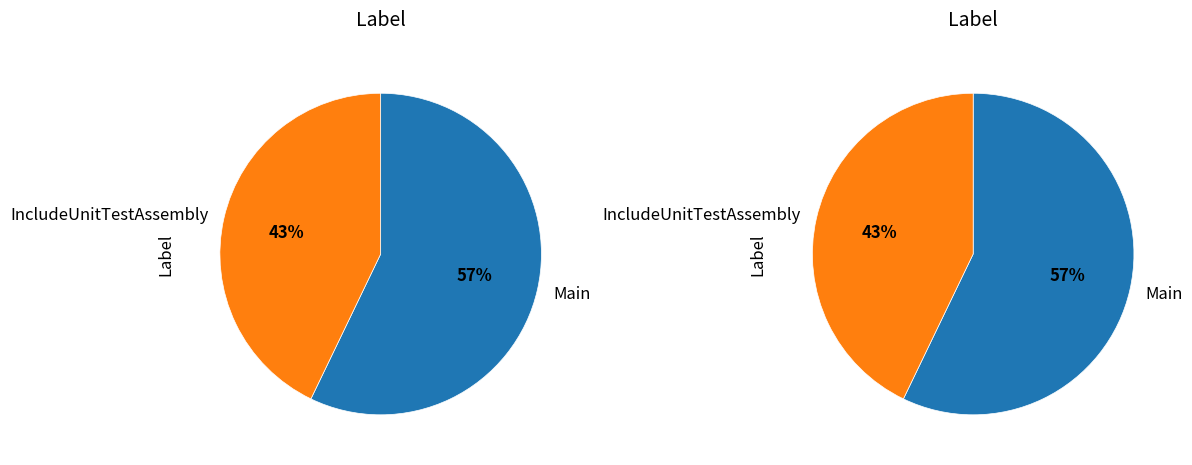

To the nearest percent, what is the combined percentage of Main and IncludeUnitTestAssembly?

100%